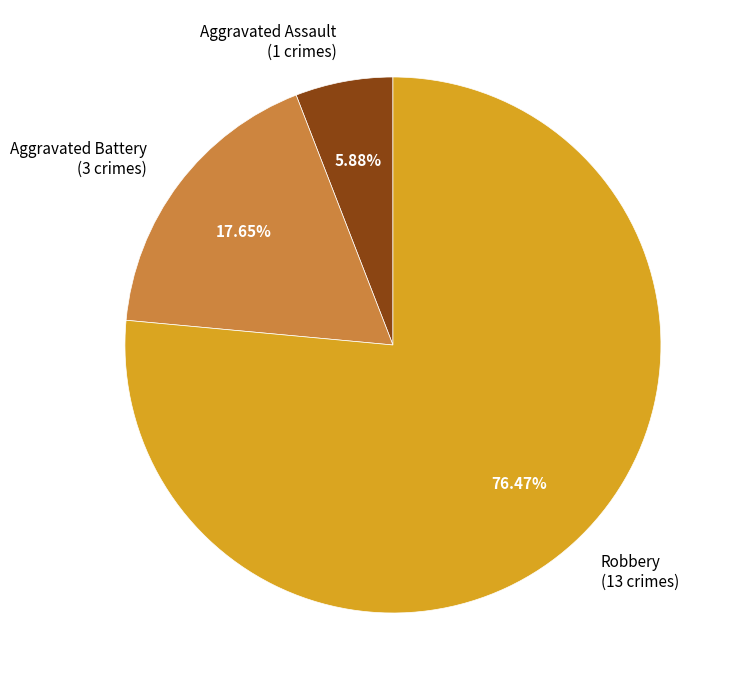

To the nearest percent, what percentage of the pie is Robbery?

76%